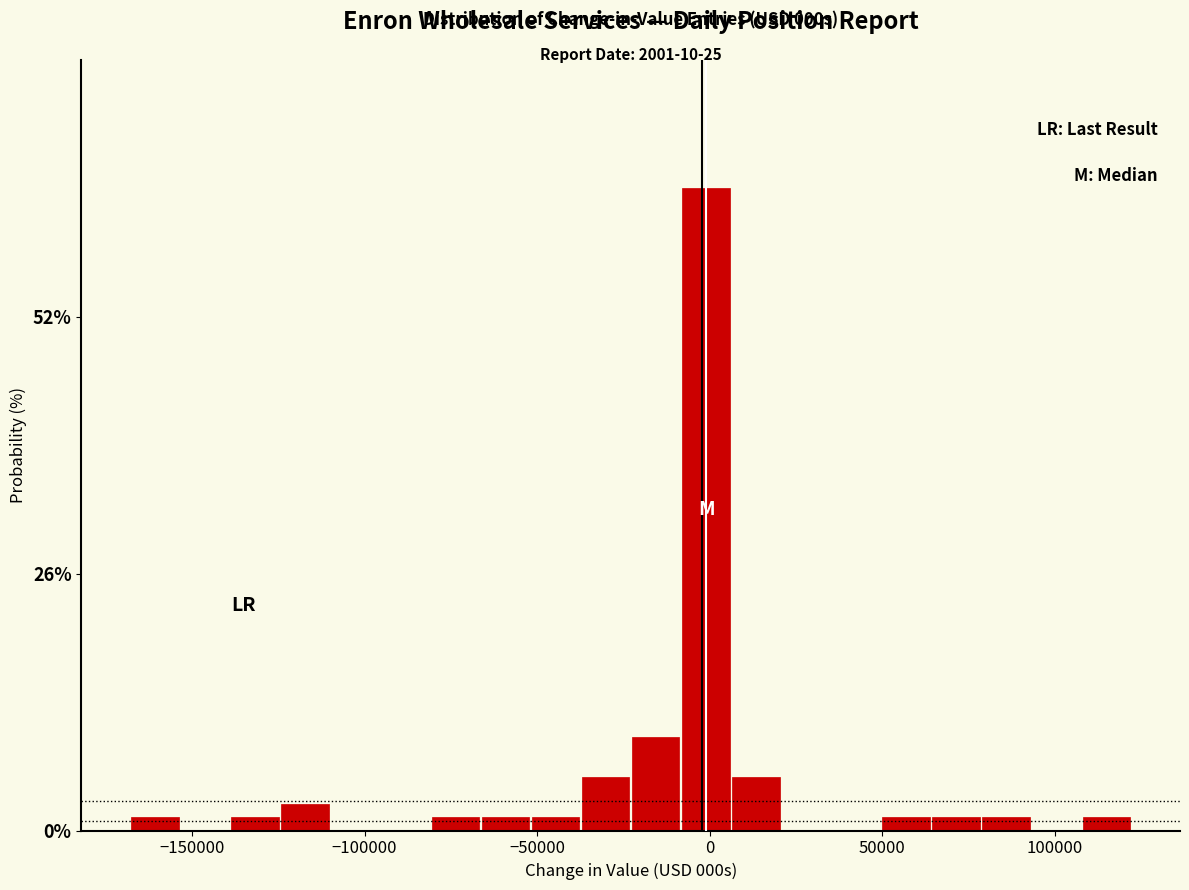

Around what value on the x-axis is the tallest bar? Give the approximate position of its centre, as read against the axis.

0